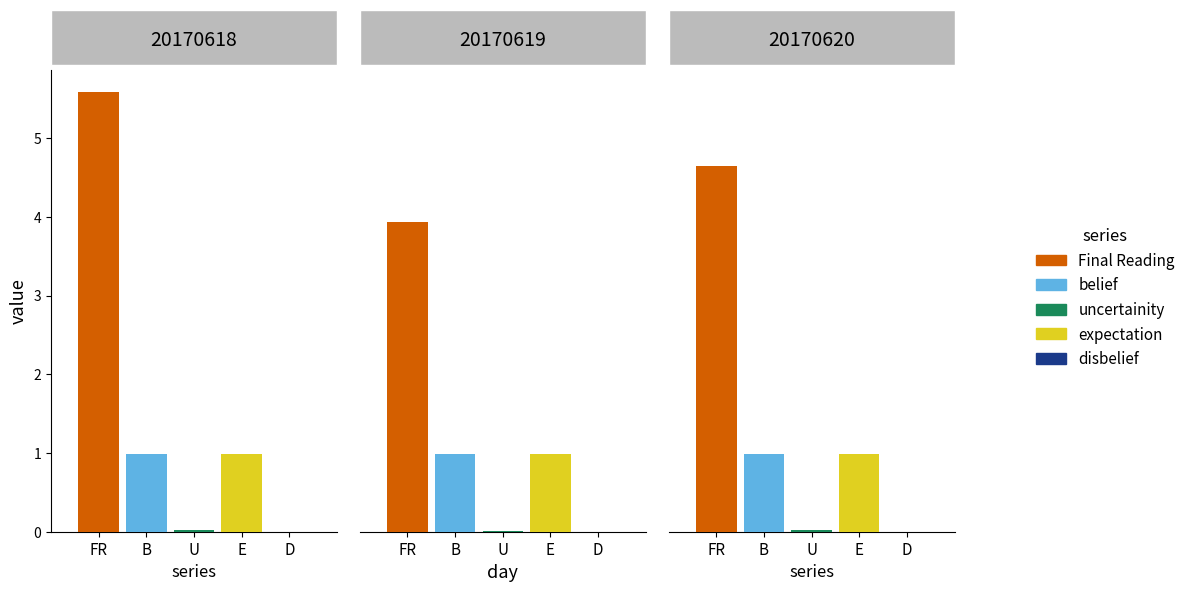

Between 1 and 2, which series saw the biggest shift?

Final Reading